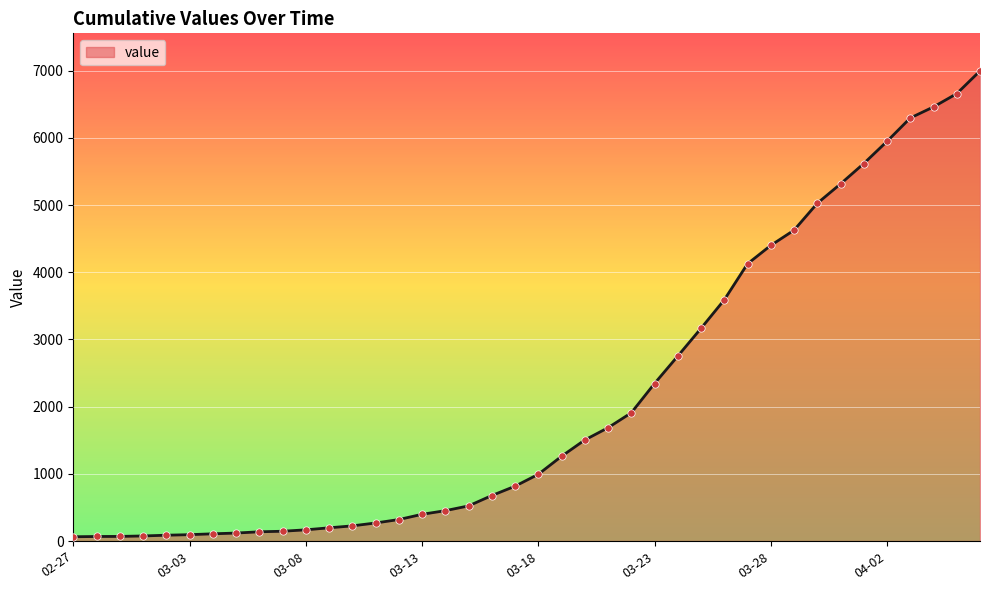

What is the maximum value shown in the chart?

6995